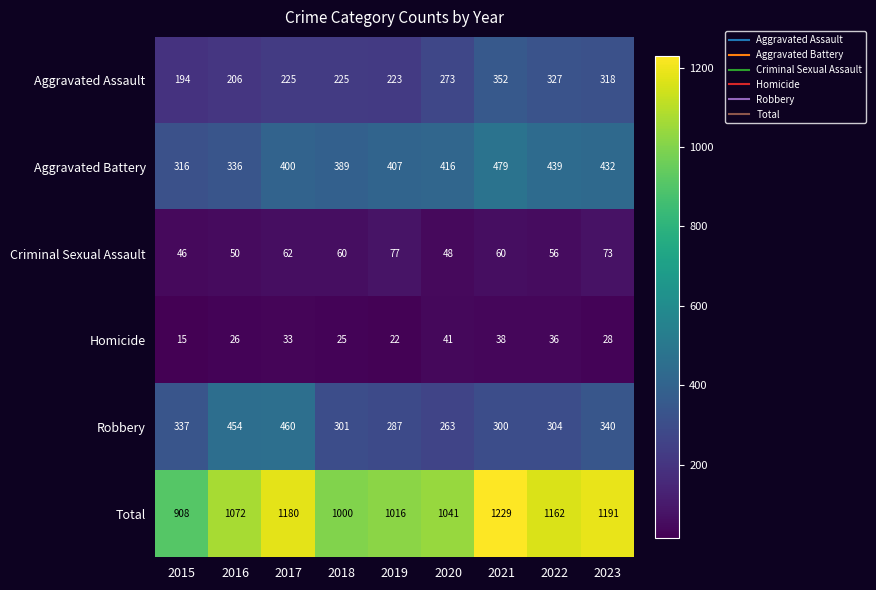

Read the Criminal Sexual Assault value at 2017, to the nearest 10.

60